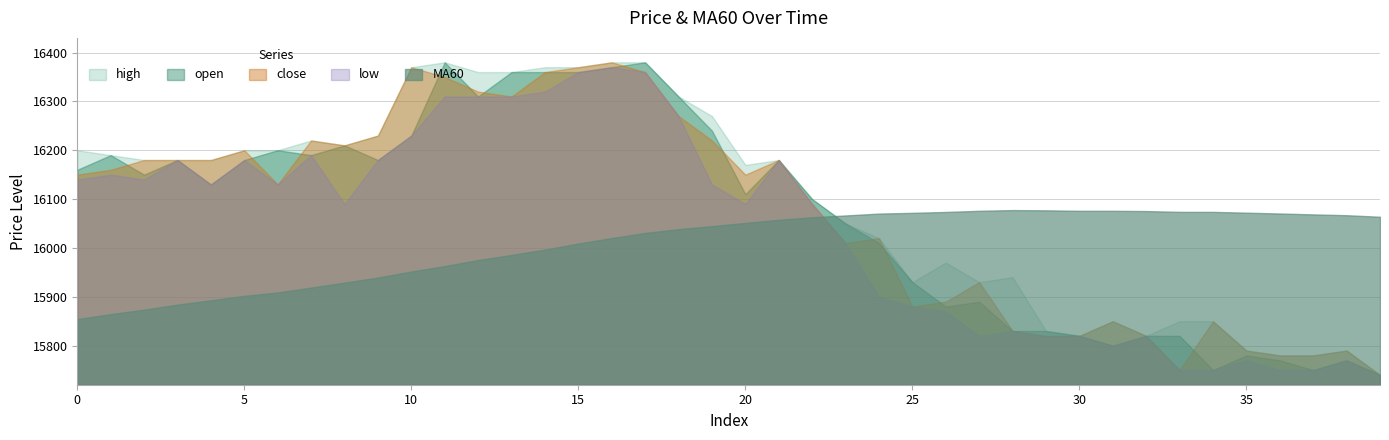

What is the difference between the highest and lowest values at 24?

170.3